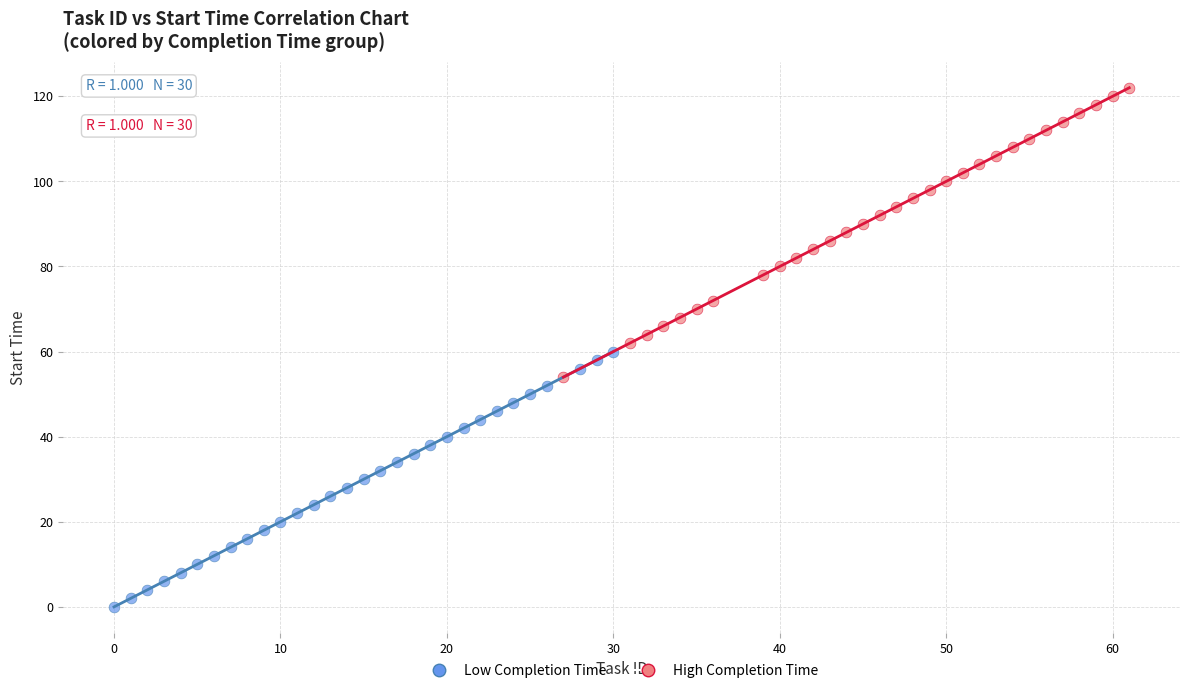

Which series contains the lowest Y value?

Low Completion Time